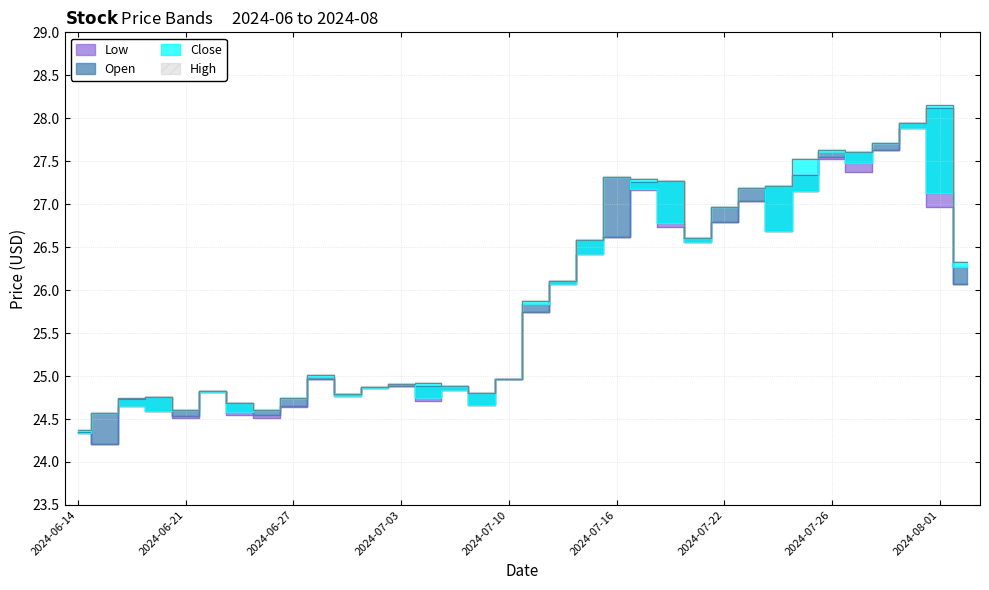

Rank the series at 2024-07-02 from highest to lowest value.

Open, High, Low, Close